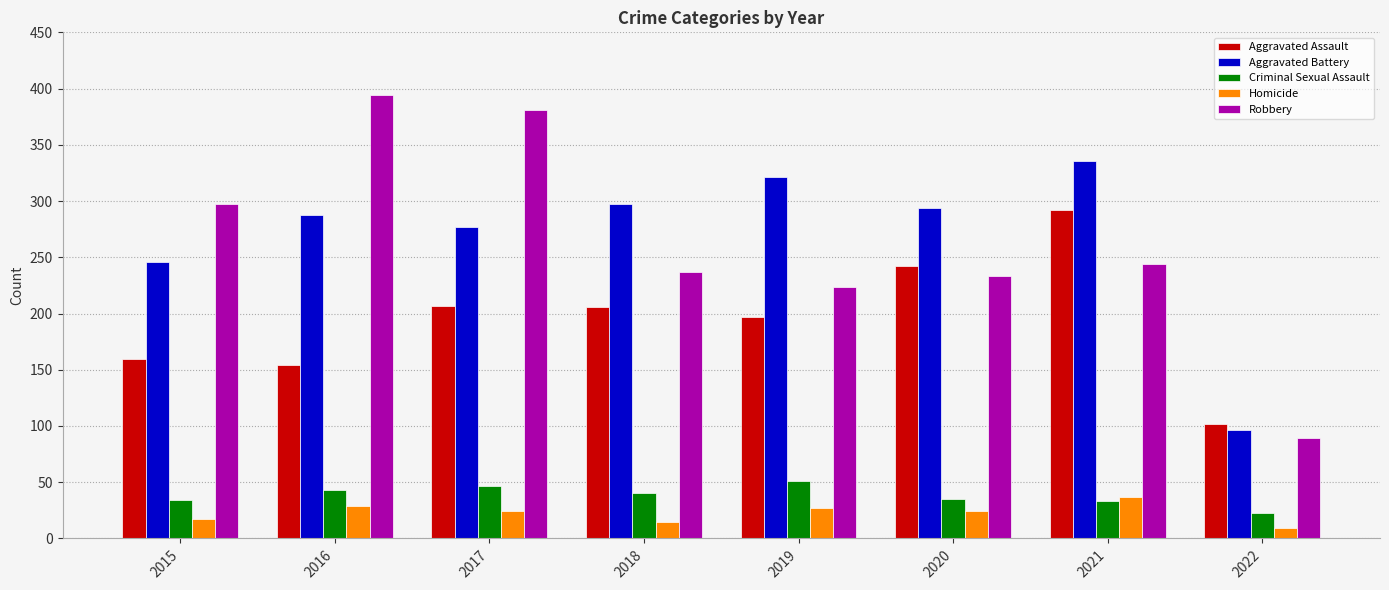

The value of Robbery at 2017 is 381. True or false?

True